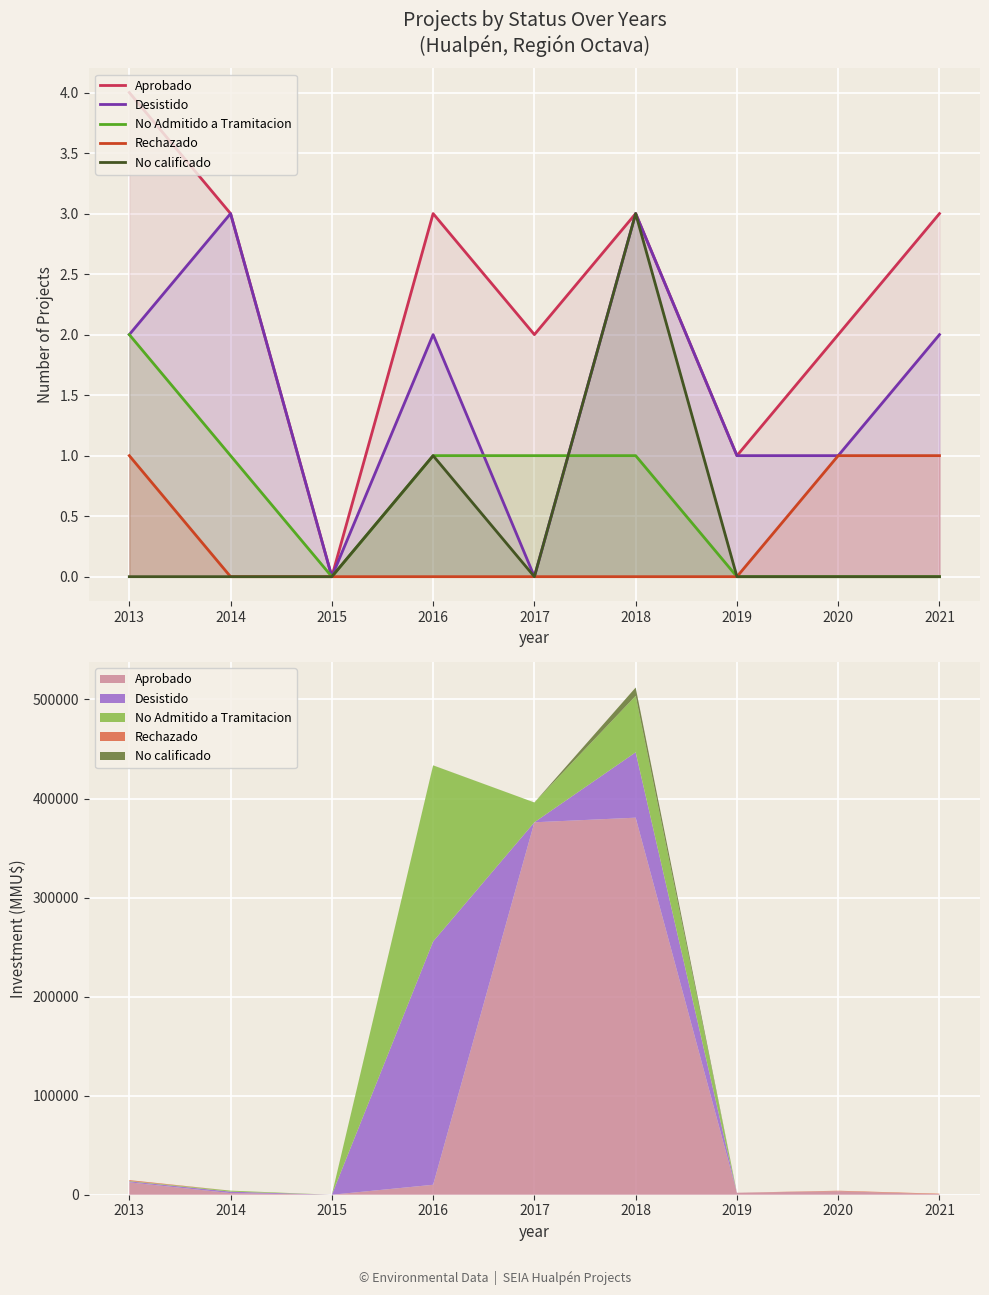

Is the value of Desistido at 2018 greater than the value of Aprobado at 2016?

No